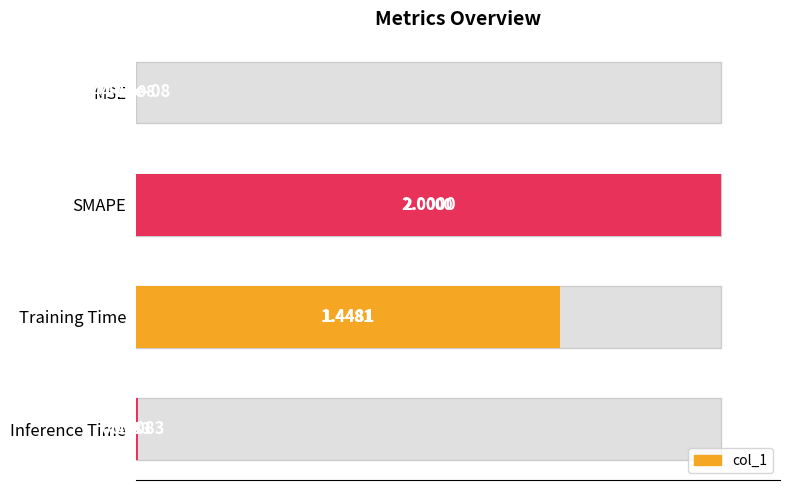

How many bars are there in total?

4